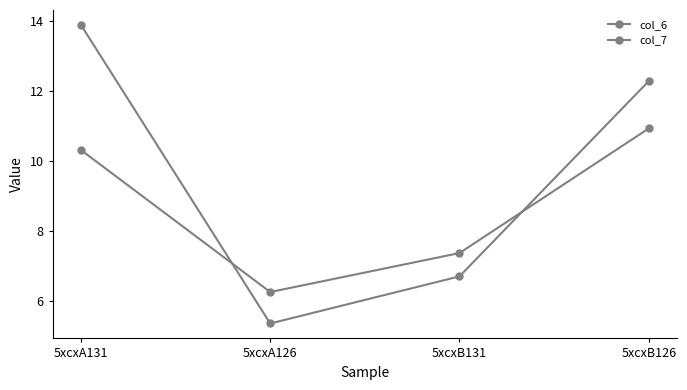

What is the label of the 1st point from the right?

5xcxB126